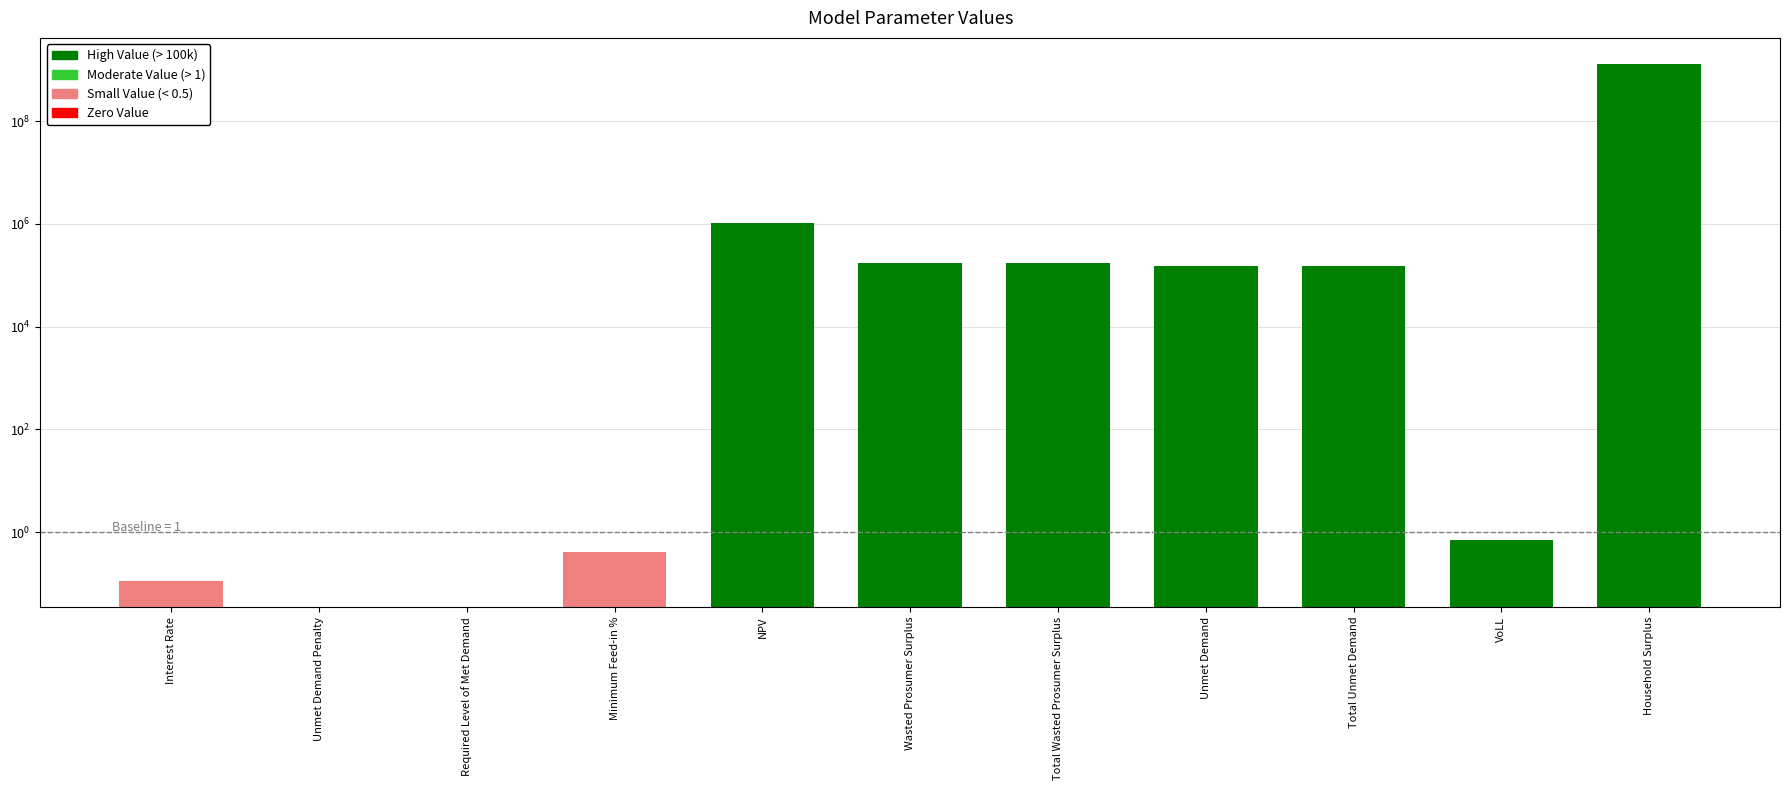

True or false: the data shows 0.0 at Required Level of Met Demand.

True